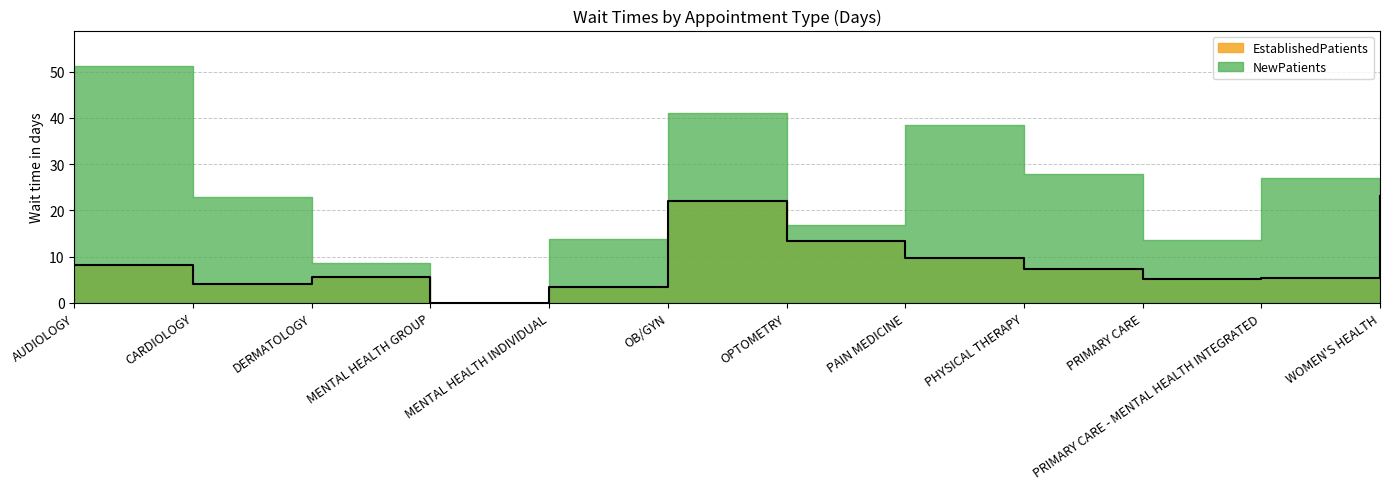

Which has a higher value, WOMEN'S HEALTH or CARDIOLOGY?

WOMEN'S HEALTH